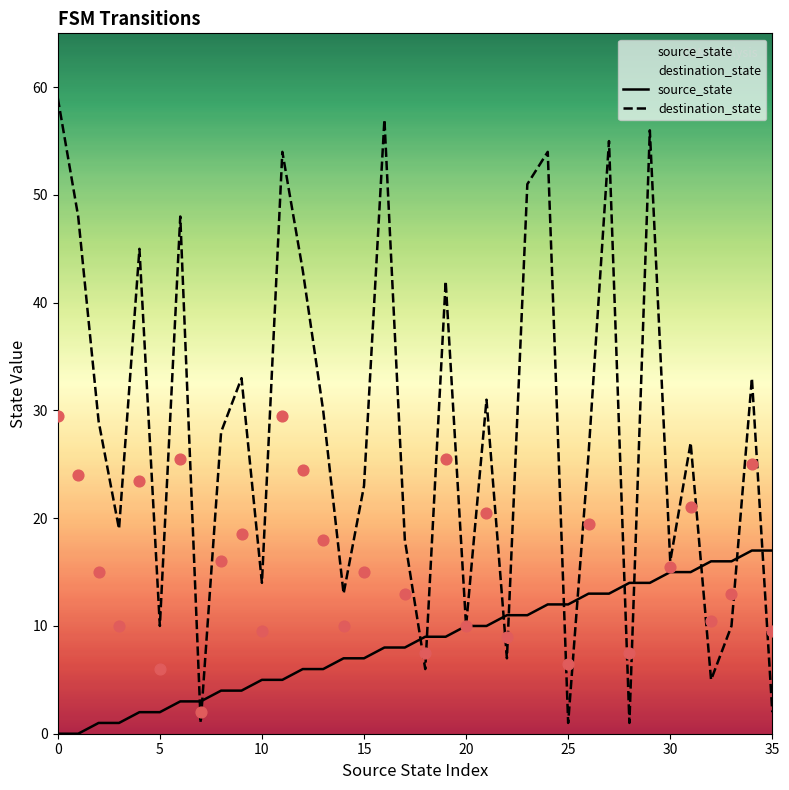

Which series has the largest Y range (max minus min)?

destination_state